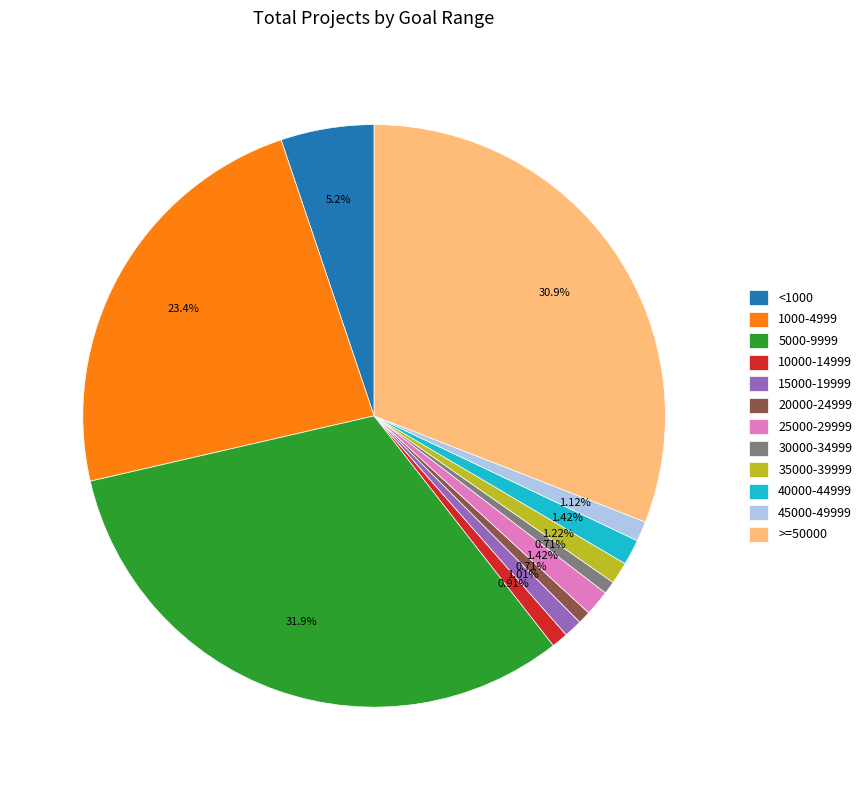

To the nearest percent, what is the difference between the <1000 and 15000-19999 slice percentages?

4%